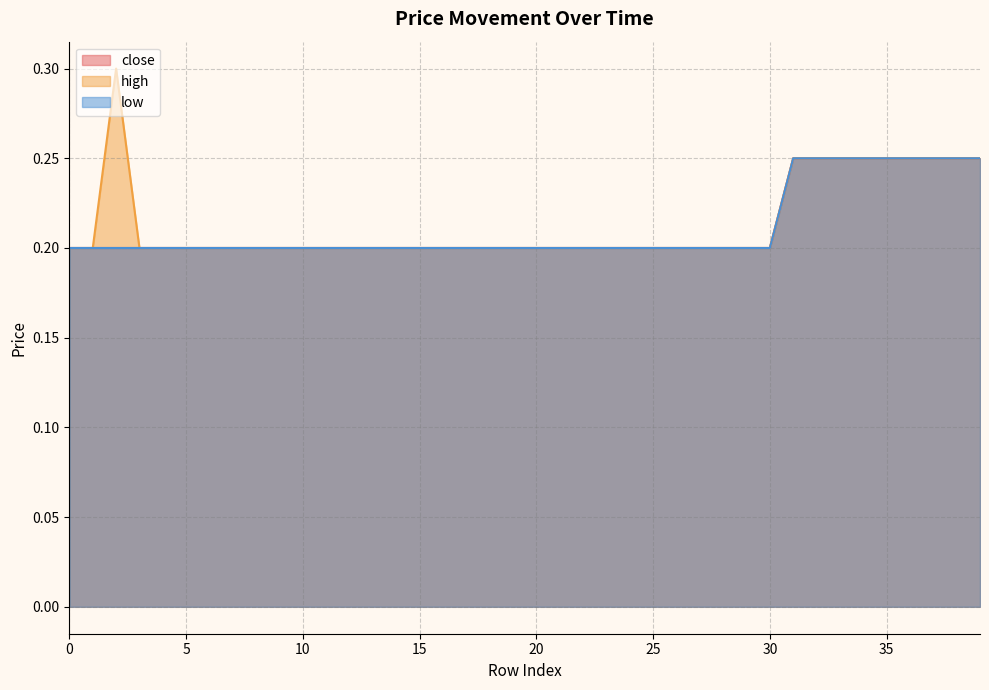

The high series shows 0.4 at 38. True or false?

False